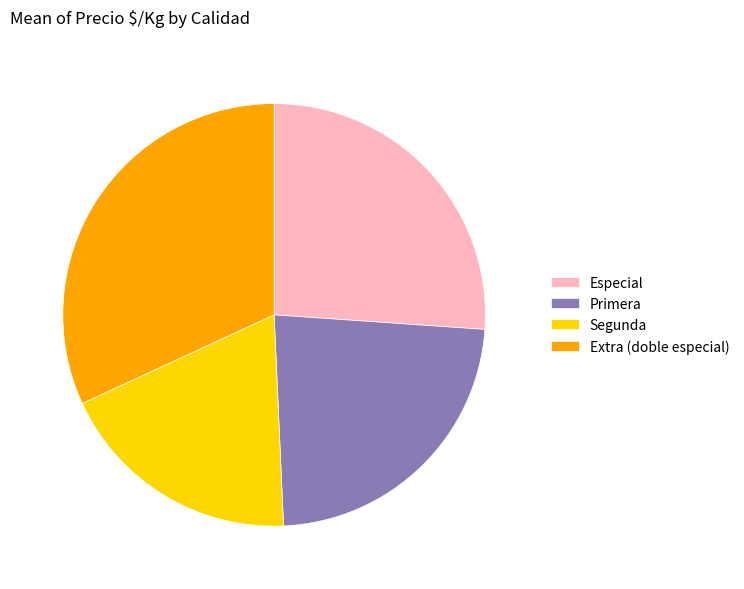

Is Extra (doble especial) the majority of the pie?

No